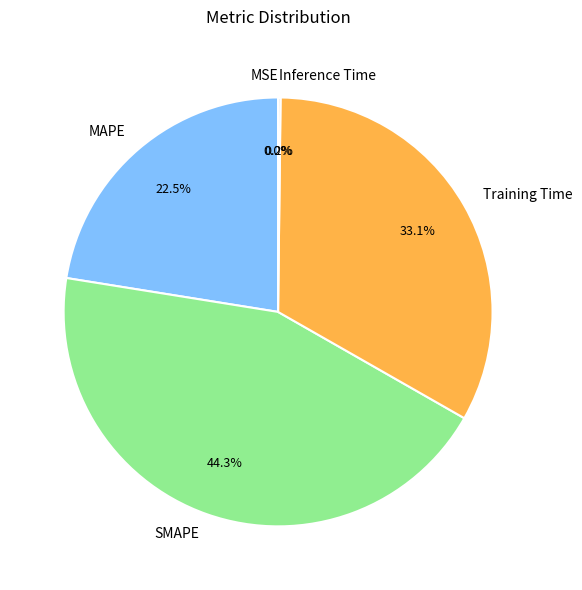

True or false: SMAPE accounts for 38% of the total.

False